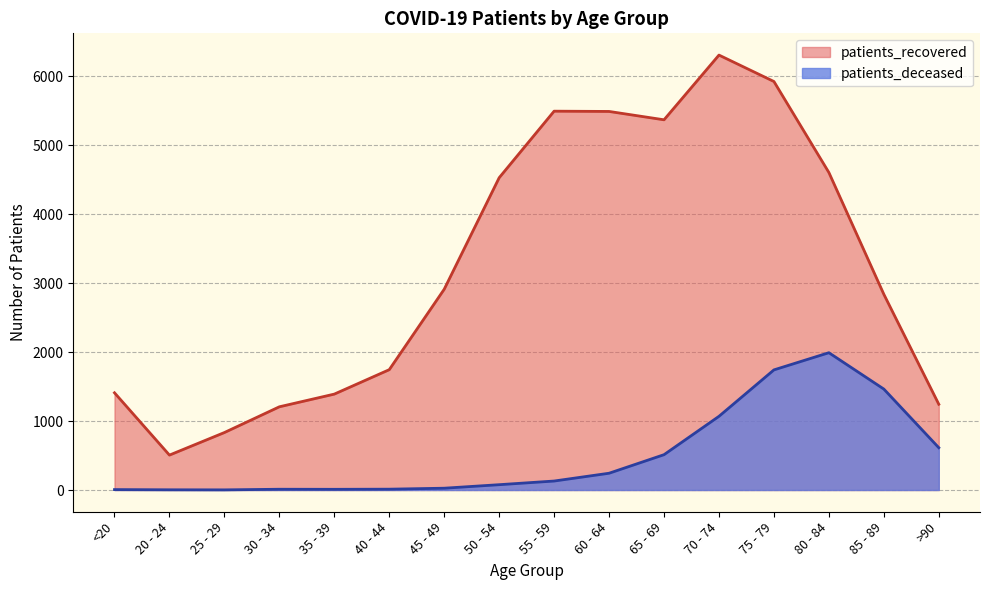

True or false: patients_recovered has a value of 719 at 20 - 24.

False